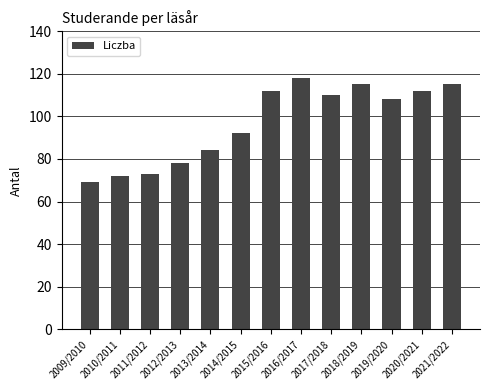

Where does the data first go above 108?

2015/2016